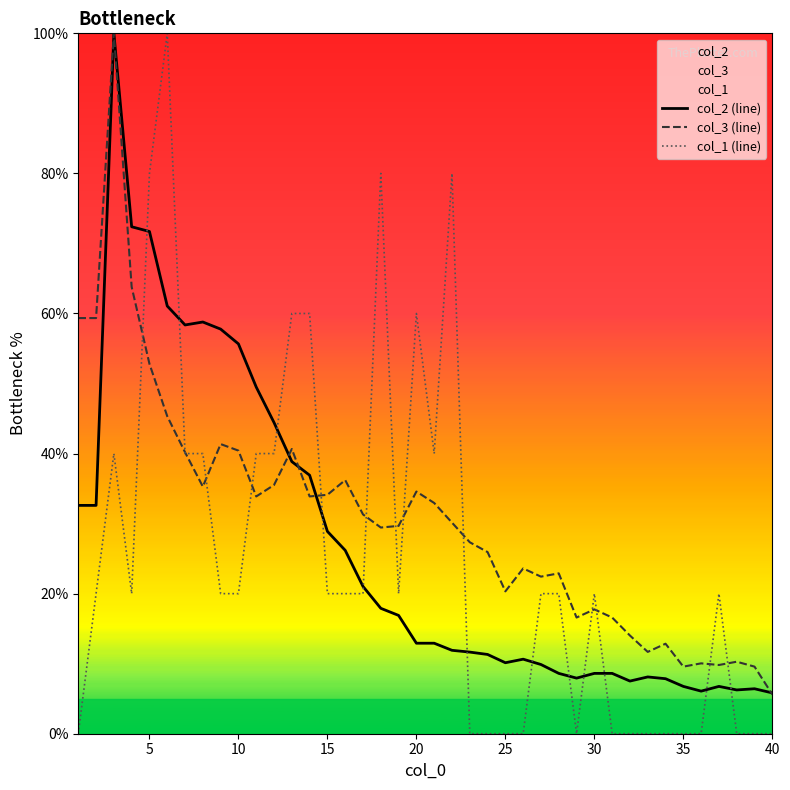

In col_1 (line), how many points are higher than both neighbors (excluding endpoints)?

7